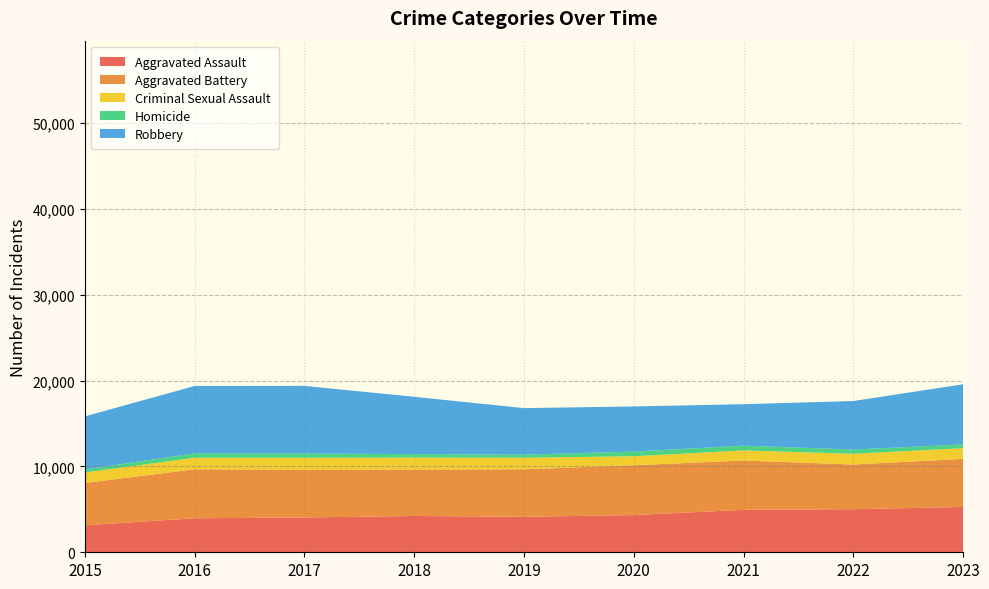

Reading left to right, transcribe all the data shown in this chart.

Aggravated Assault: 3144	3962	4055	4229	4133	4334	4944	5016	5286
Aggravated Battery: 4938	5712	5558	5416	5538	5809	5750	5211	5600
Criminal Sexual Assault: 1220	1336	1398	1391	1344	1048	1174	1248	1243
Homicide: 351	519	489	405	355	544	554	495	439
Robbery: 6183	7851	7888	6675	5425	5258	4830	5656	7006